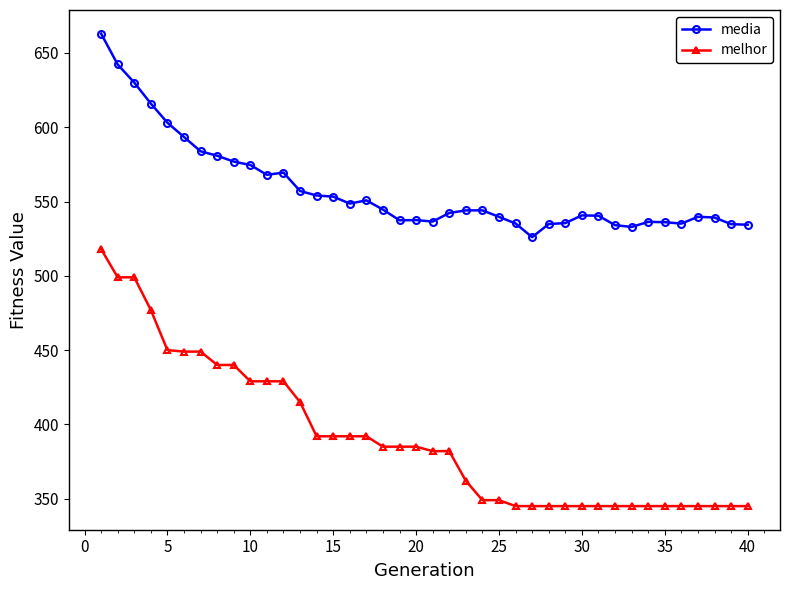

What is the highest value of the media series?

663.0